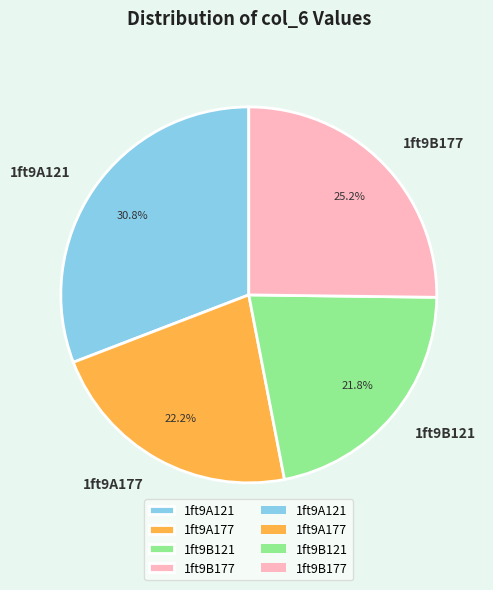

Does any single category account for the majority?

No